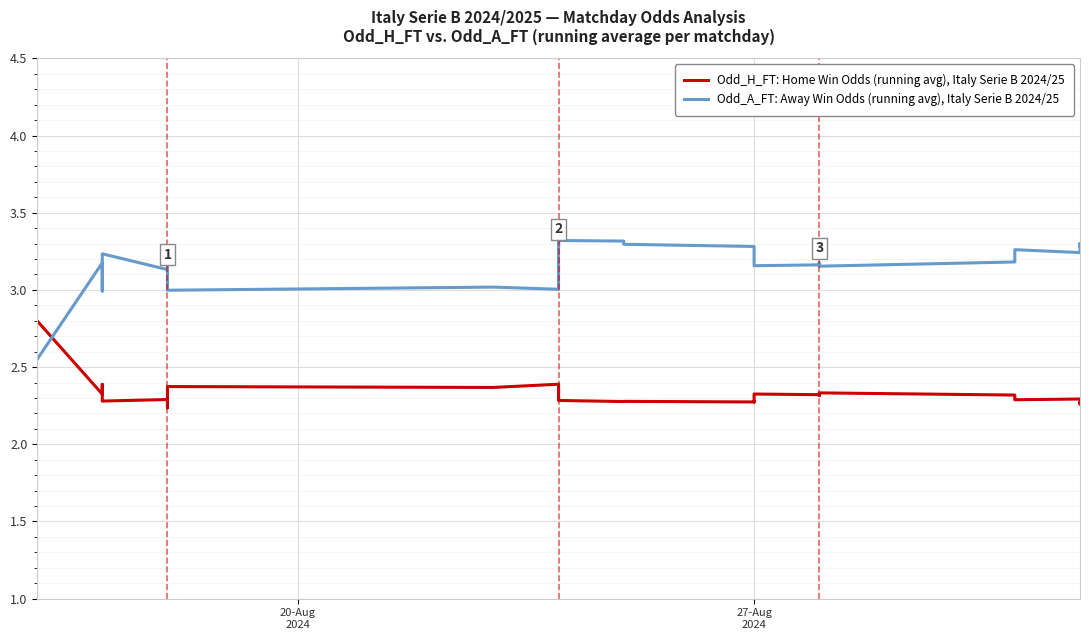

Reading right to left, transcribe all the data shown in this chart.

Odd_H_FT: Home Win Odds (running avg), Italy Serie B 2024/25: 2.3	2.3	2.3	2.3	2.3	2.3	2.3	2.3	2.3	2.3	2.3	2.3	2.3	2.3	2.3	2.3	2.3	2.3	2.3	2.3	2.3	2.3	2.3	2.3	2.3	2.3	2.3	2.3	2.4	2.4	2.4	2.3	2.3	2.2	2.3	2.3	2.4	2.4	2.3	2.8
Odd_A_FT: Away Win Odds (running avg), Italy Serie B 2024/25: 3.3	3.3	3.3	3.3	3.2	3.3	3.3	3.2	3.2	3.2	3.2	3.2	3.2	3.2	3.2	3.2	3.2	3.2	3.3	3.3	3.3	3.3	3.3	3.3	3.3	3.3	3.1	3.1	3.0	3.0	3.0	3.1	3.2	3.2	3.1	3.2	3.0	3.1	3.2	2.5